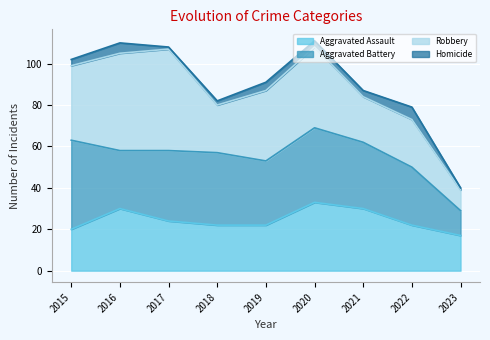

Which has a higher value, 2019 or 2021?

2021